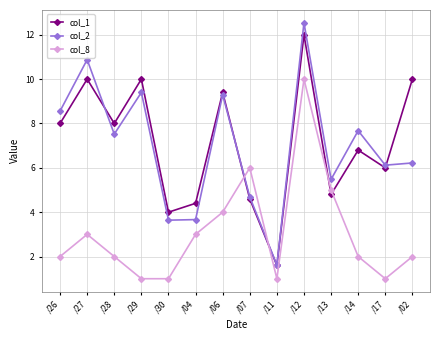

What is the difference between the maximum and minimum values in the col_1 series?

10.4